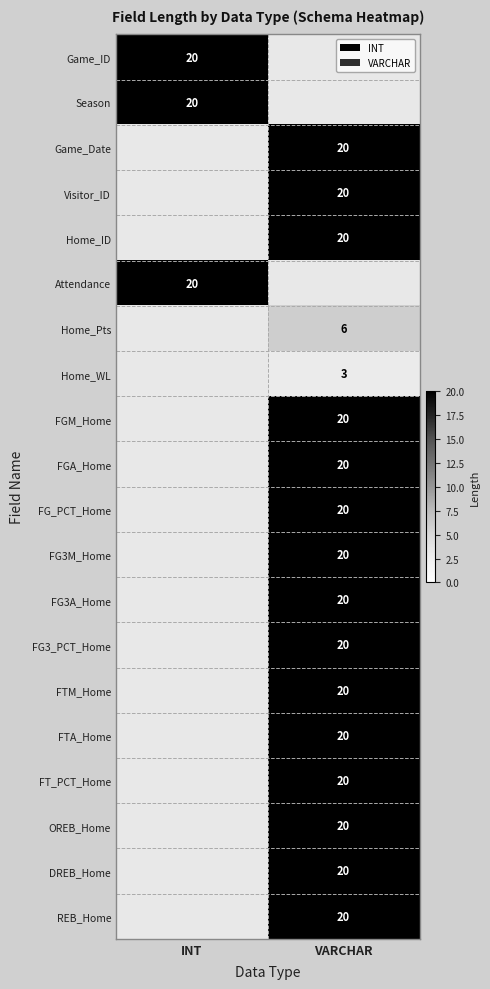

The value of Home_WL at VARCHAR is 4. True or false?

False